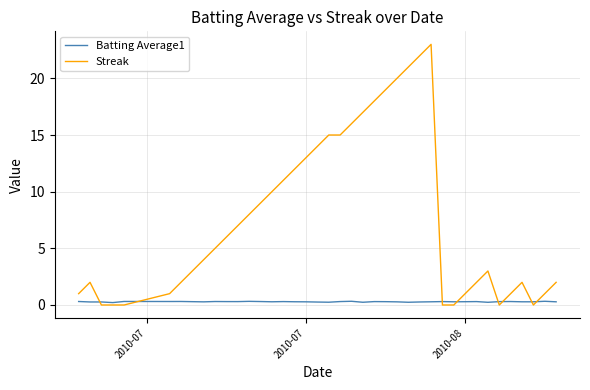

Which series has the largest total across all categories?

Streak